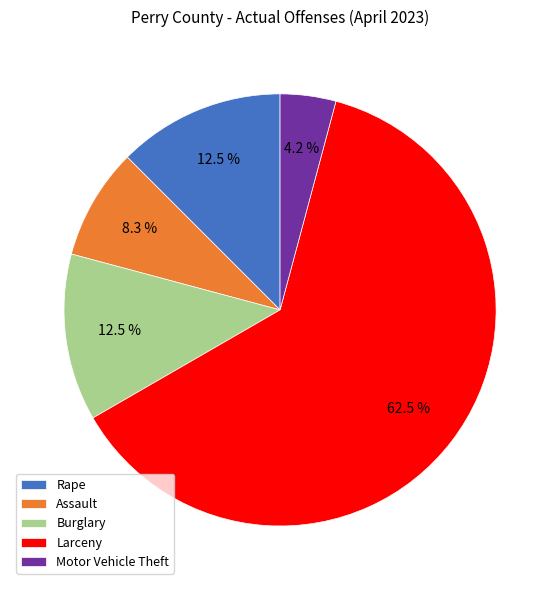

What percentage do Motor Vehicle Theft and Burglary together represent?

16.7%